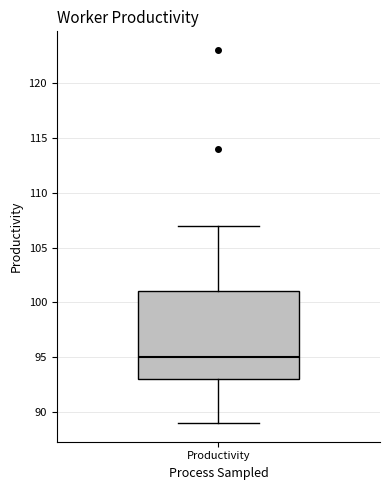

Read this box plot against the y-axis: the position of the median line, the range covered by the box, and the ends of both whiskers. The values are not printed on the chart, so give them approximately, as read against the axis.

median 95, box 93 to 101, whiskers 89 to 107